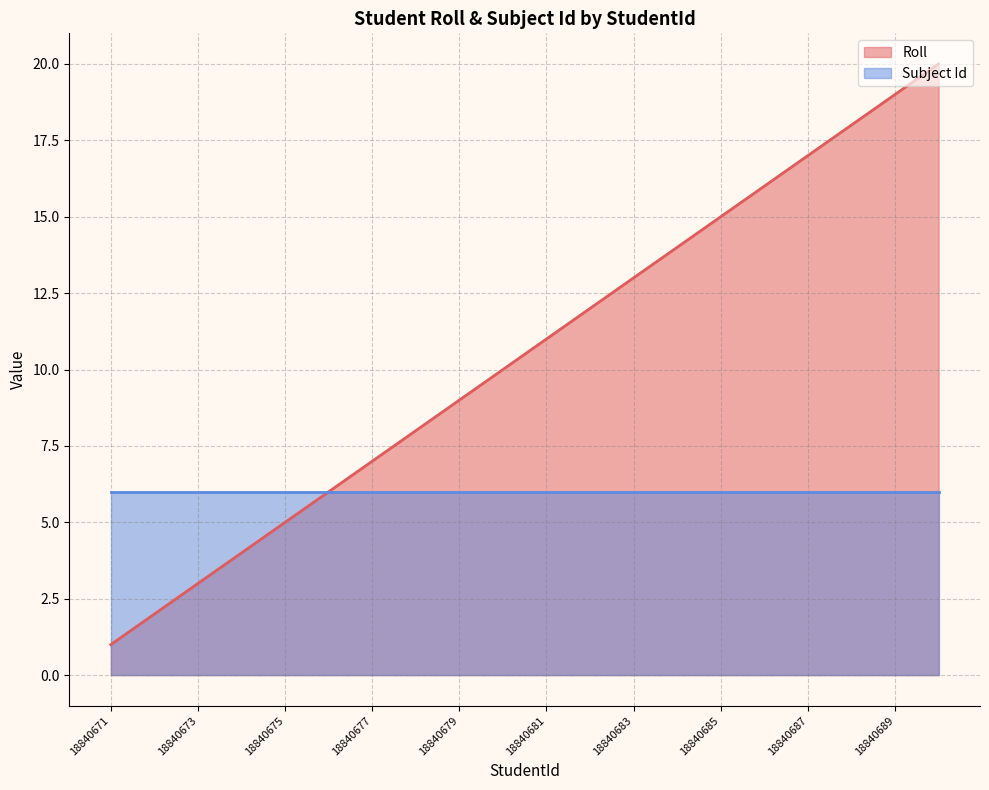

What is the sum of all values?

210